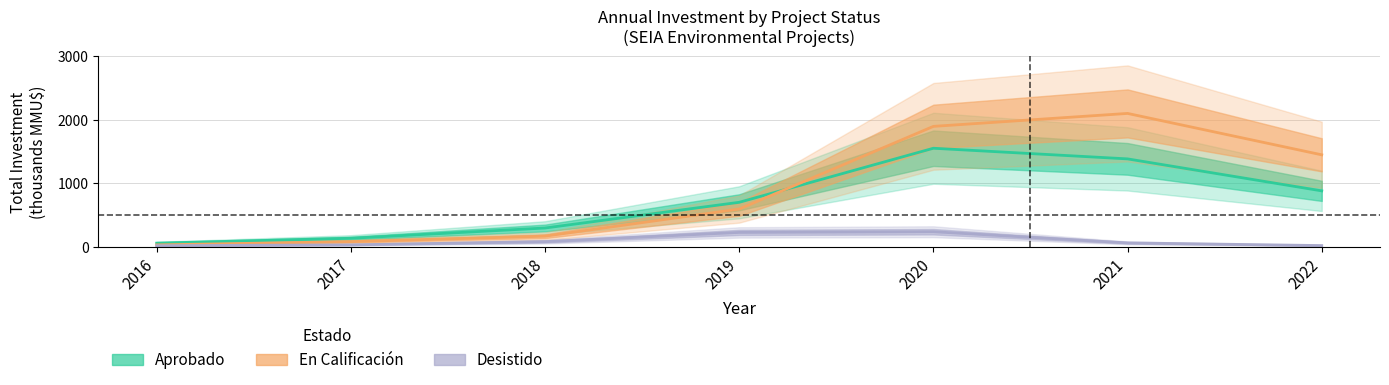

True or false: En Calificación and Aprobado intersect in this chart.

True